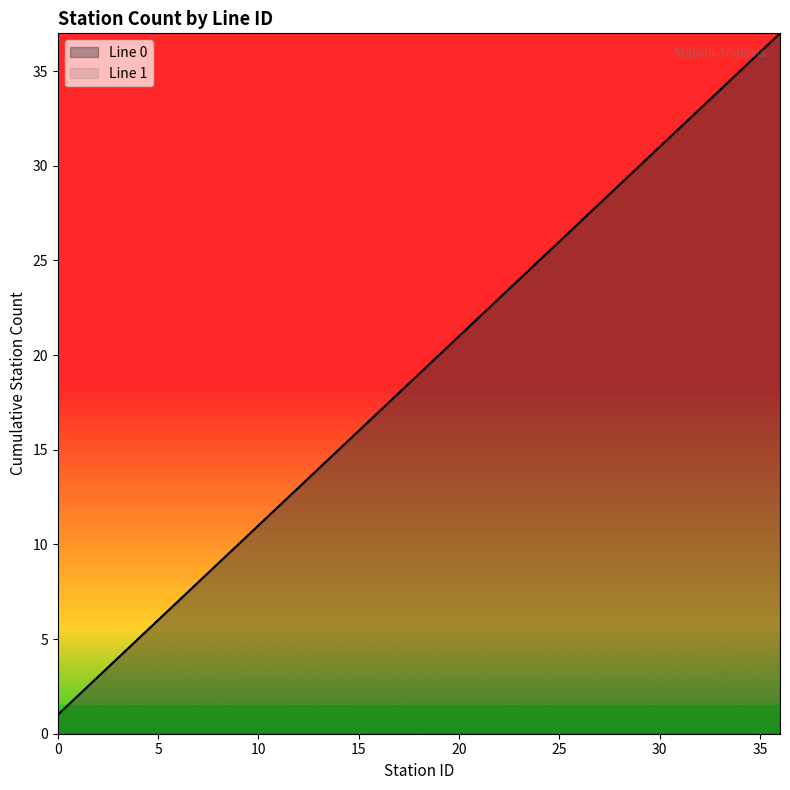

Is the value of Line 0 at 23 greater than the value of Line 1 at 28?

No